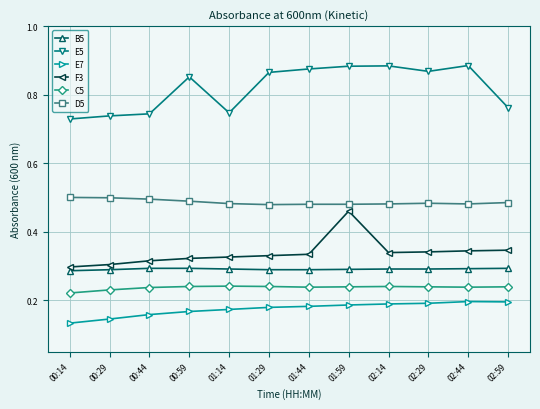

How many C5 values are between 0 and 1?

12